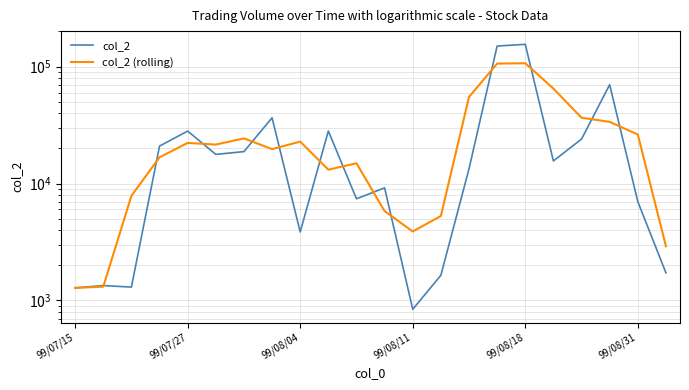

The value of col_2 at 9 is 44409.5. True or false?

False